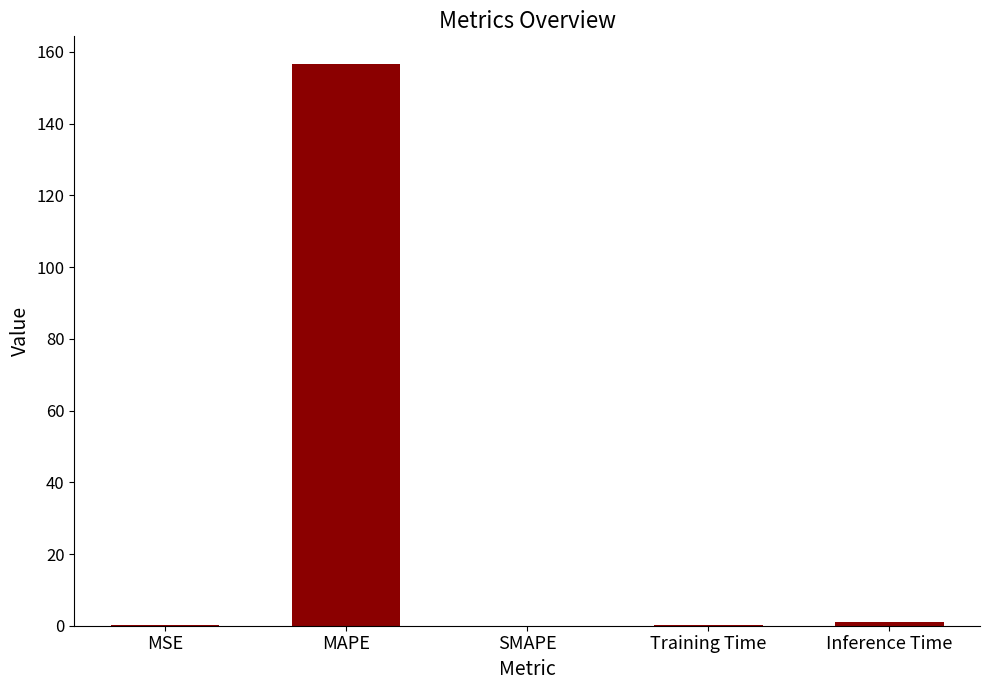

Does the chart contain stacked bars?

No